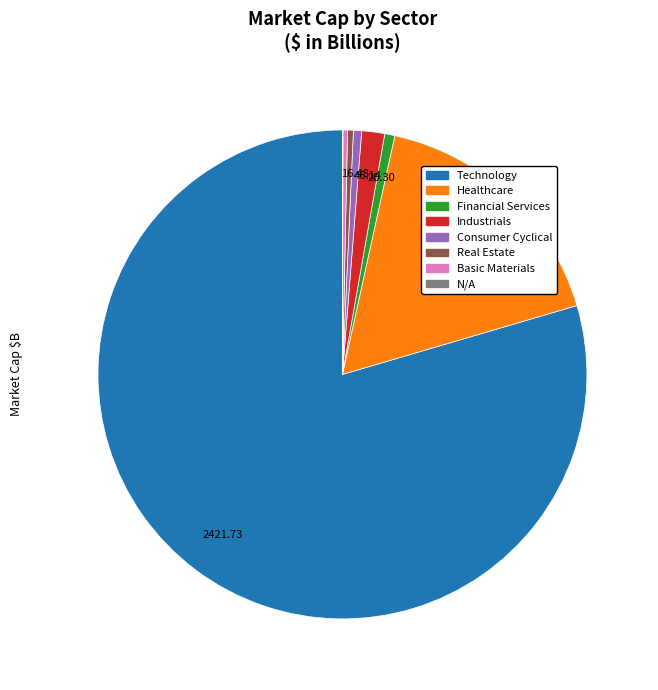

What is the majority slice?

Technology